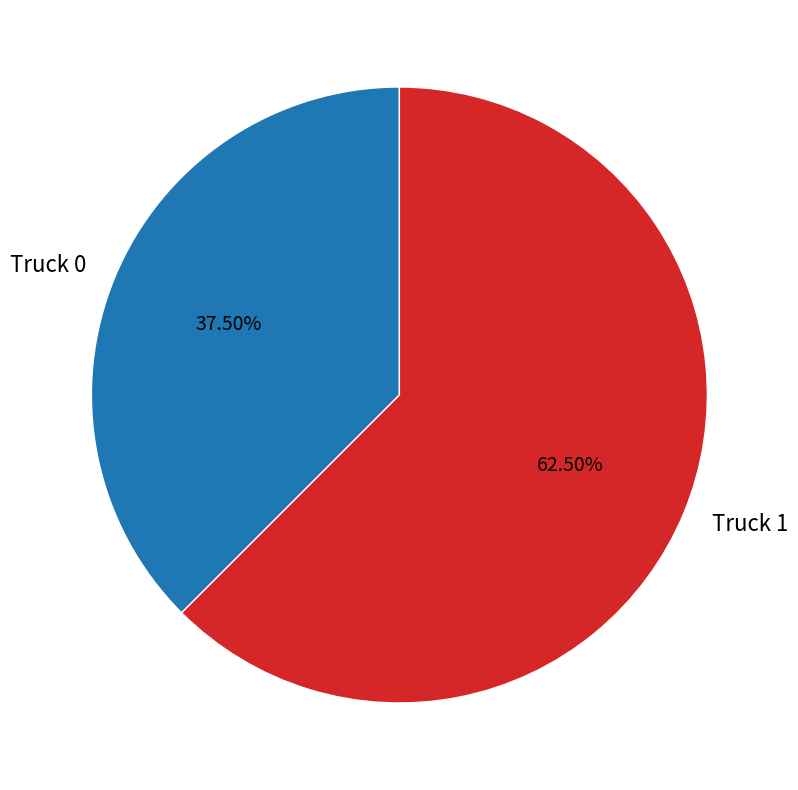

How much of the chart is everything except Truck 0?

62.5%